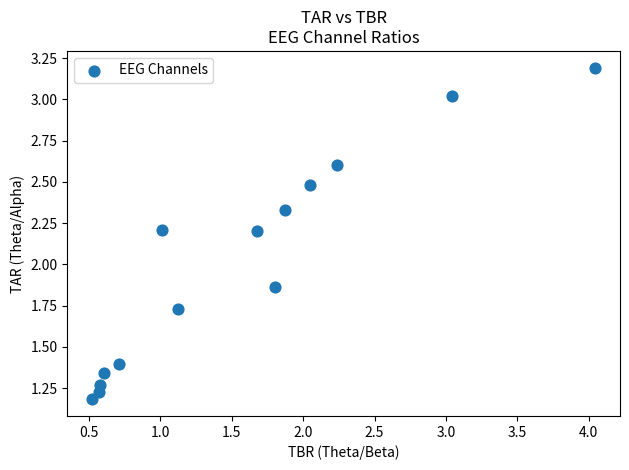

What is the range of Y values (max minus min)?

2.0